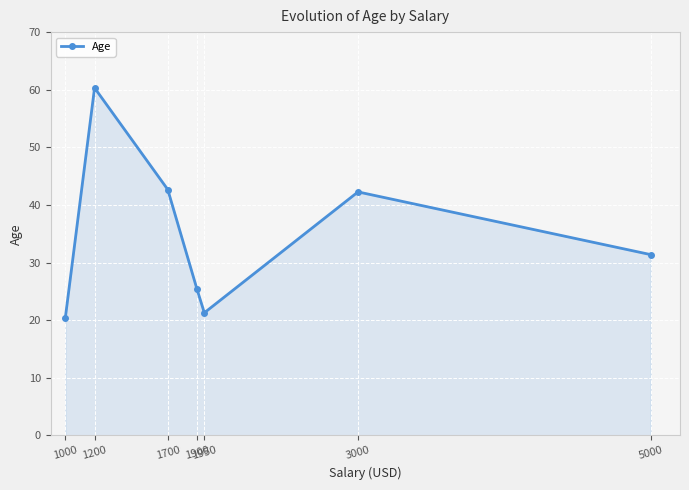

What value does the data have at 1950?

21.3